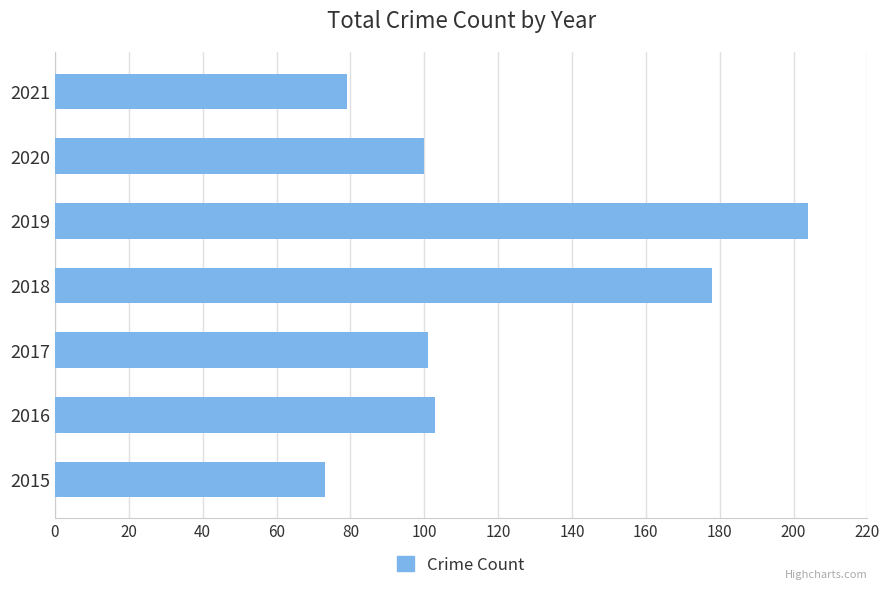

Is it true that the value at 2018 is 313?

False